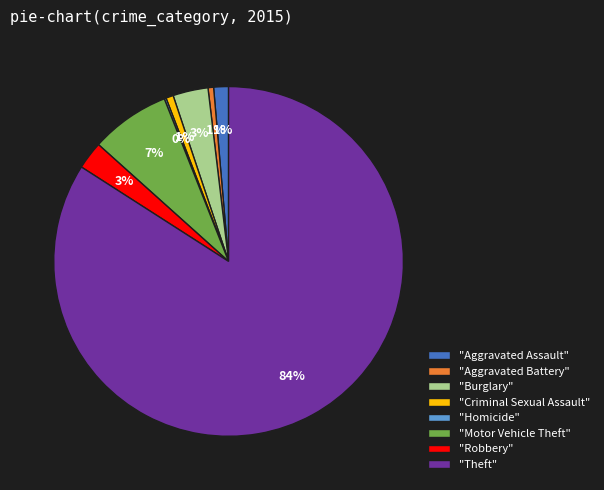

To the nearest percent, what is the combined percentage of "Aggravated Assault" and "Theft"?

85%